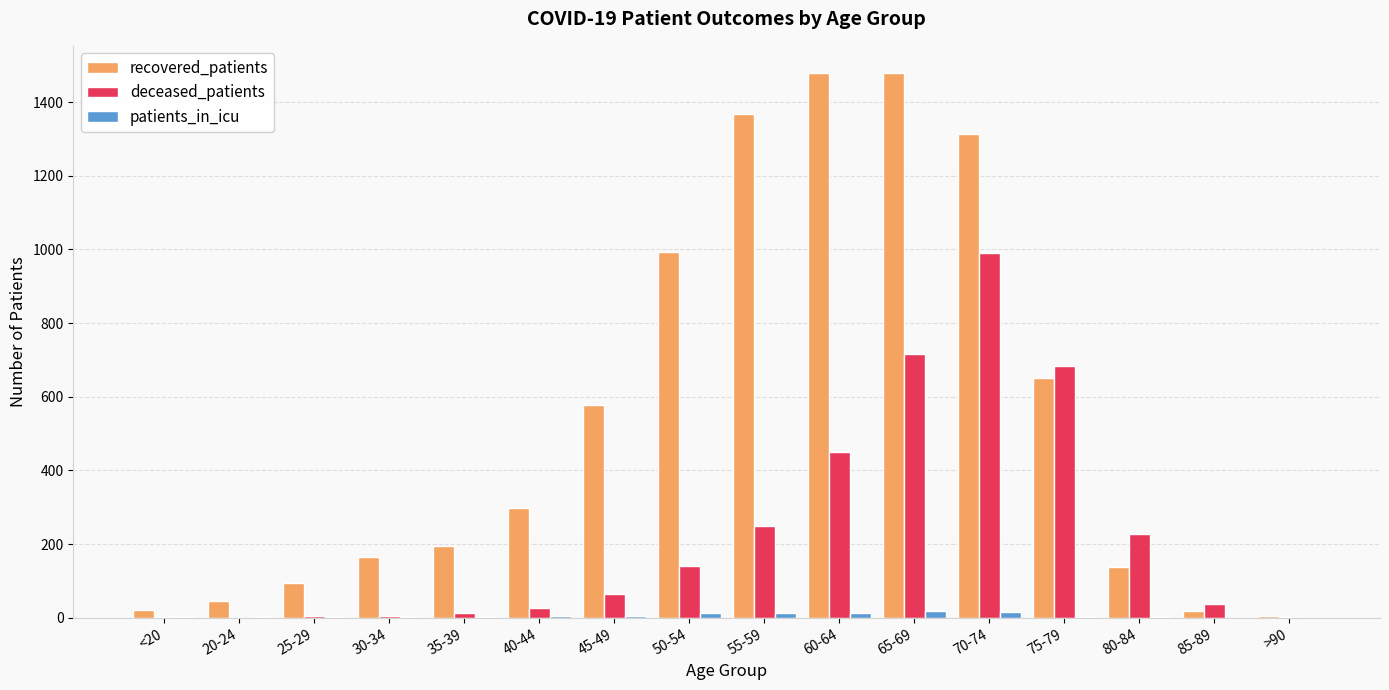

What is the sum of all recovered_patients values?

8840